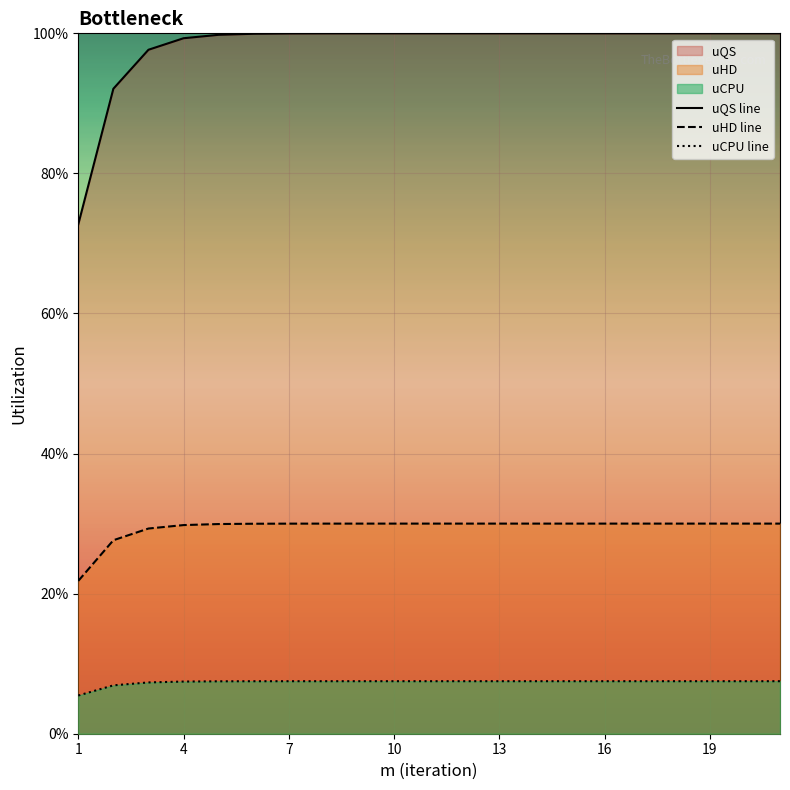

Reading left to right, what are all the values shown in this chart?

uQS line: 0.7	0.9	1.0	1.0	1.0	1.0	1.0	1.0	1.0	1.0	1.0	1.0	1.0	1.0	1.0	1.0	1.0	1.0	1.0	1.0	1.0
uHD line: 0.2	0.3	0.3	0.3	0.3	0.3	0.3	0.3	0.3	0.3	0.3	0.3	0.3	0.3	0.3	0.3	0.3	0.3	0.3	0.3	0.3
uCPU line: 0.1	0.1	0.1	0.1	0.1	0.1	0.1	0.1	0.1	0.1	0.1	0.1	0.1	0.1	0.1	0.1	0.1	0.1	0.1	0.1	0.1